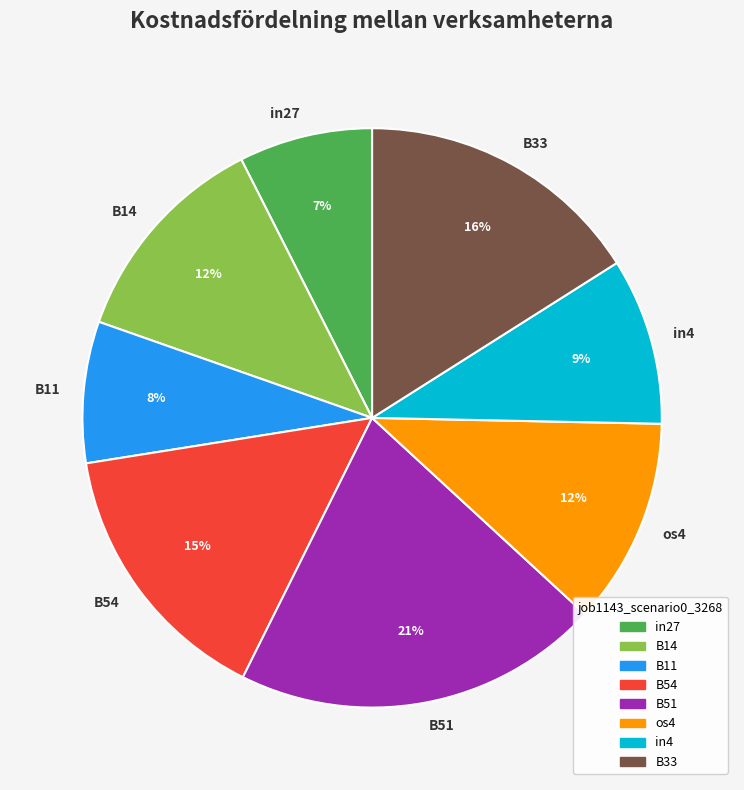

Is there any slice that represents more than half of the pie?

No